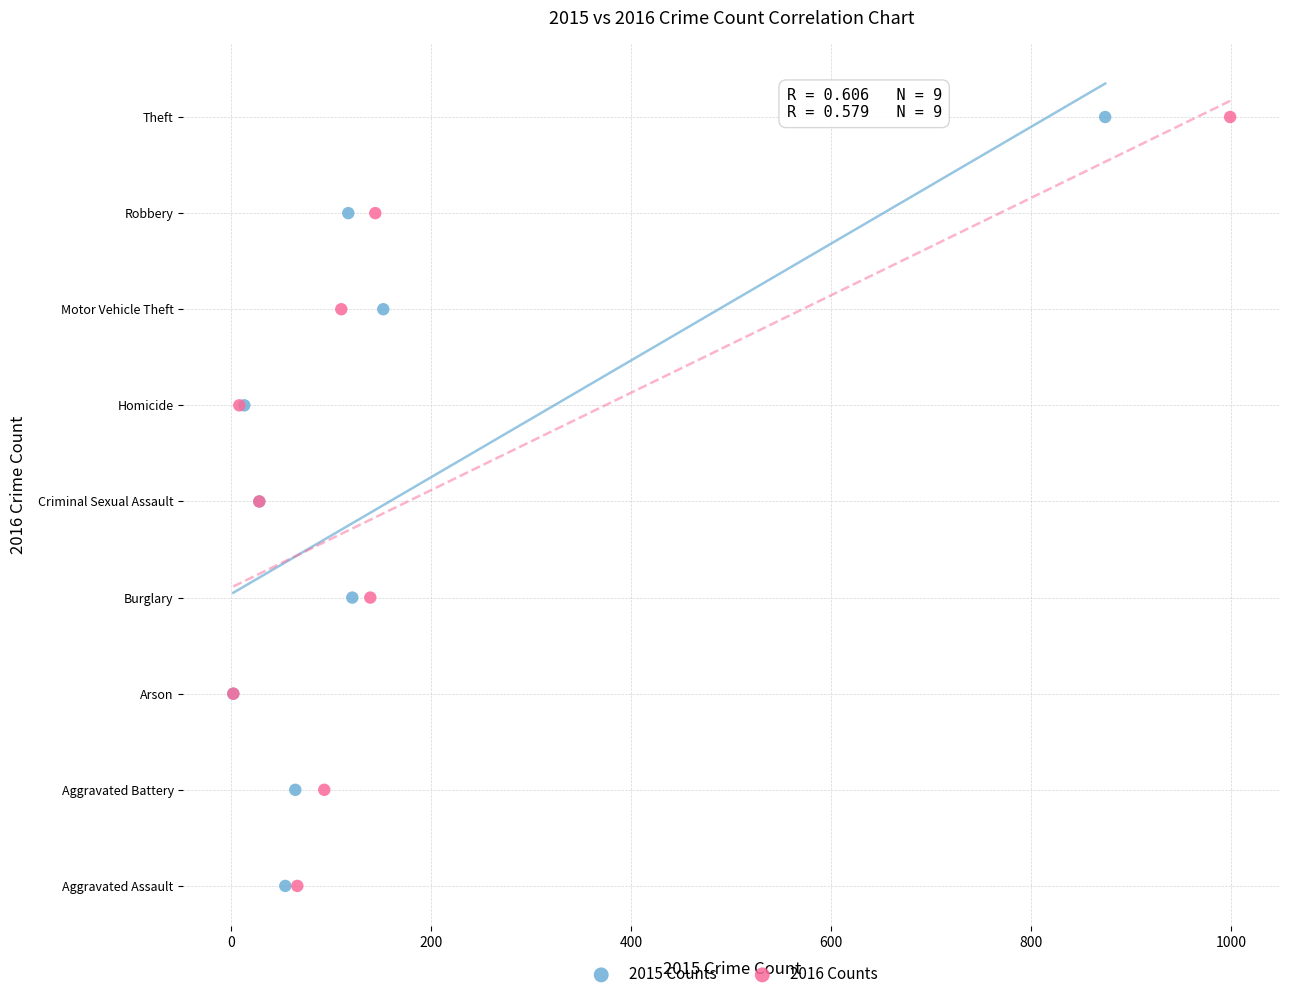

What are all the series names shown in the legend?

2015 Counts, 2016 Counts